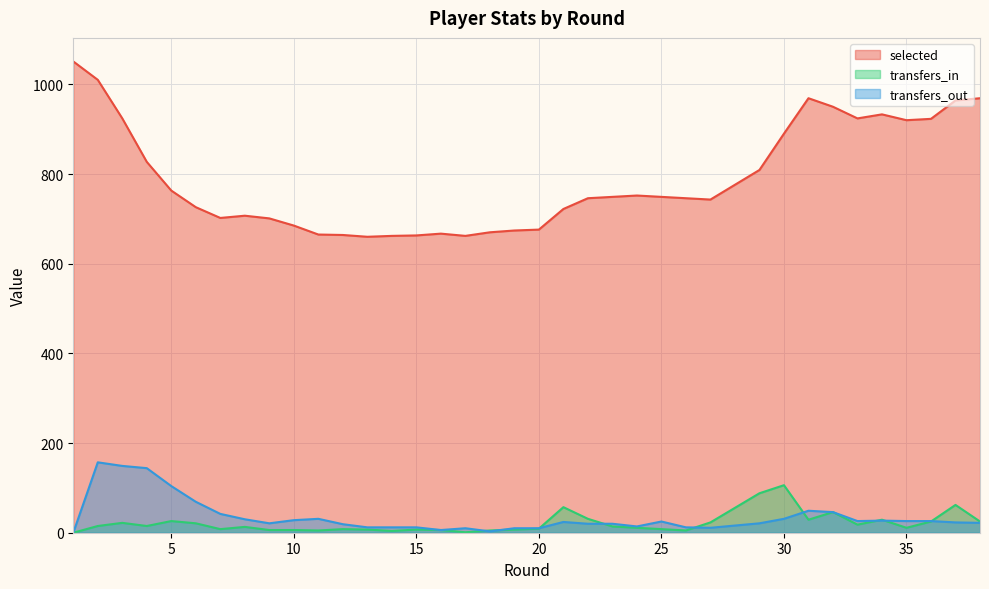

What is the total value across all series at 25?

782